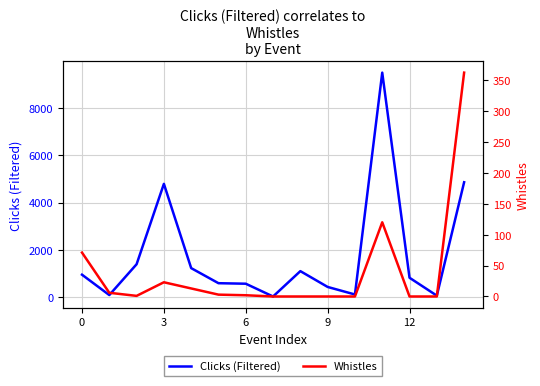

Reading left to right, transcribe all the data shown in this chart.

Clicks (Filtered): 940	76	1384	4795	1219	579	557	15	1091	420	100	9515	810	51	4863
Whistles: 71	6	1	23	13	3	2	0	0	0	0	120	0	0	362